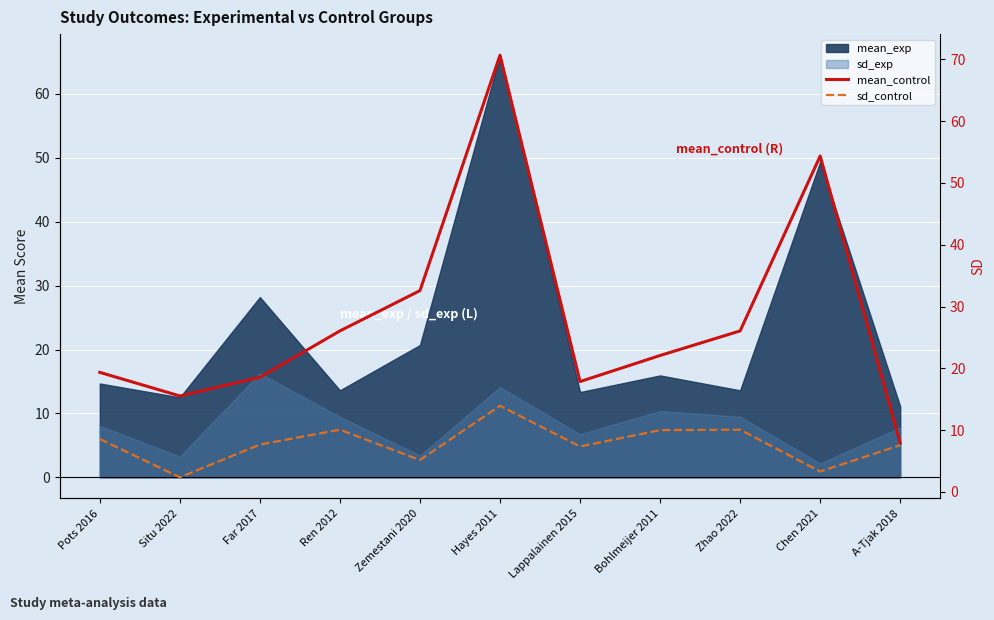

At which category does the chart reach its peak across all series?

Hayes 2011